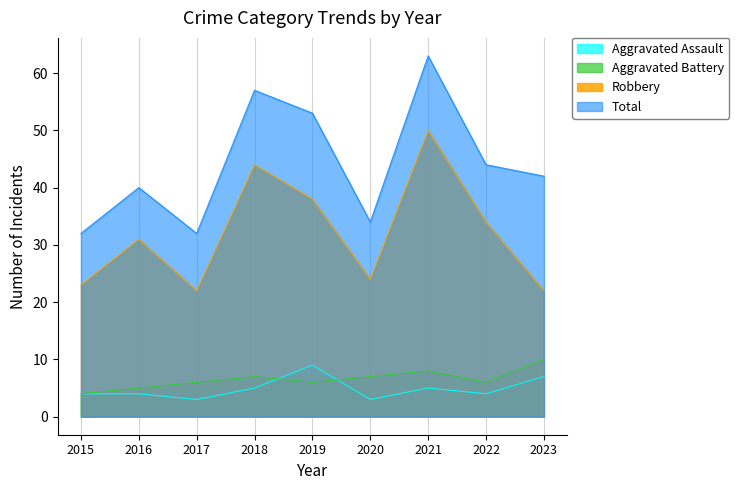

At which category does Aggravated Assault reach its first local valley?

2017